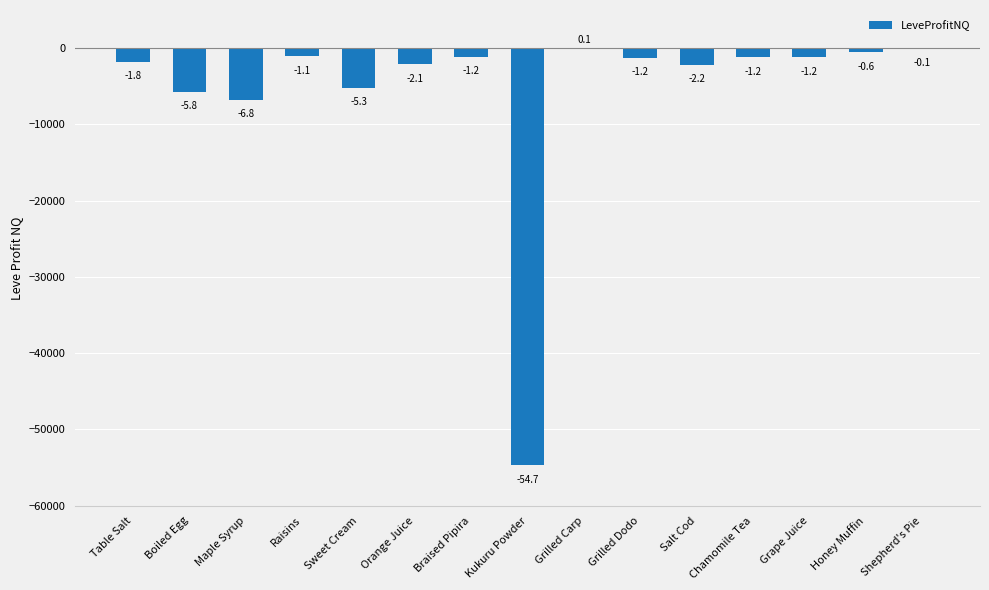

Reading left to right, transcribe all the data shown in this chart.

-1841.8	-5757.0	-6782.9	-1086.0	-5259.5	-2128.8	-1187.4	-54725.4	80.0	-1230.0	-2240.0	-1213.2	-1213.5	-563.0	-87.0